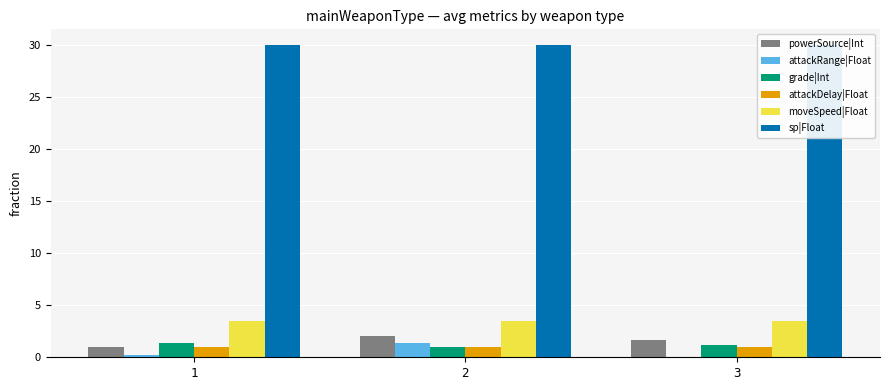

What is the total value across all series at 1?

37.1